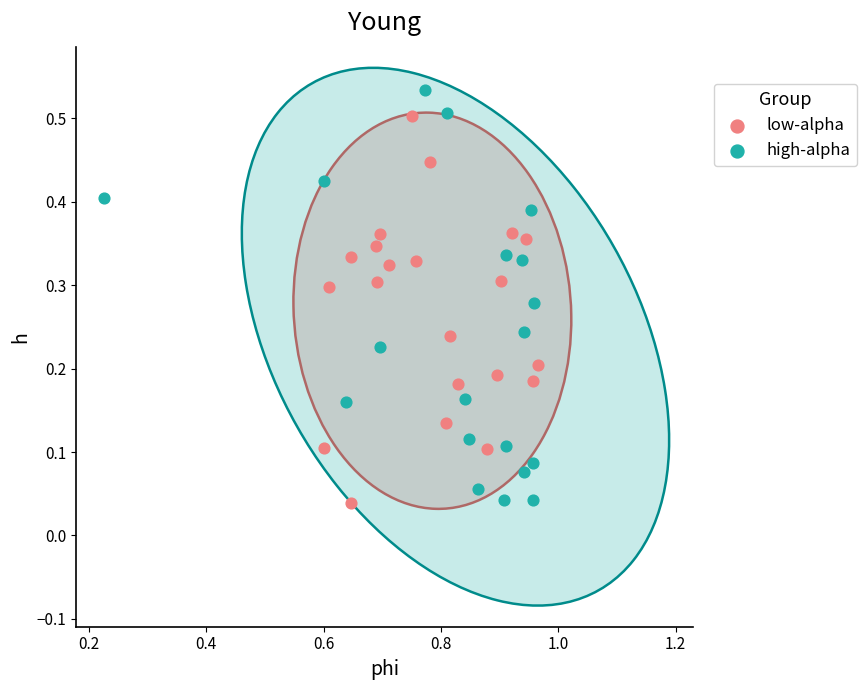

Which series contains the highest Y value?

high-alpha